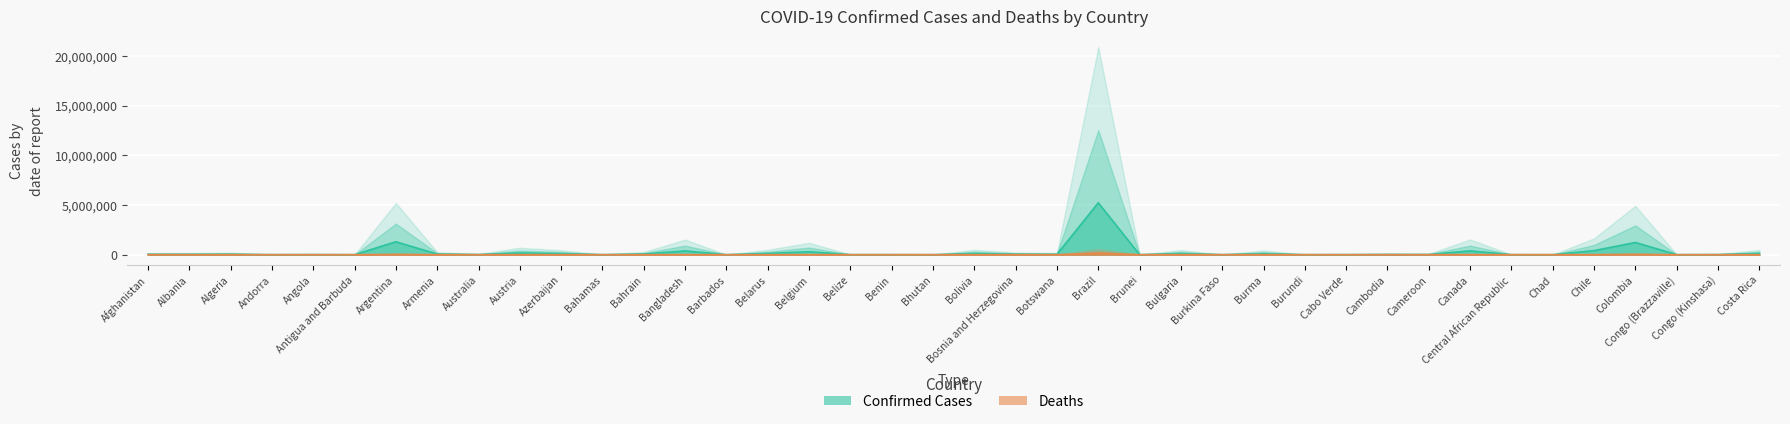

What is the total value across all series at Antigua and Barbuda?

501.8